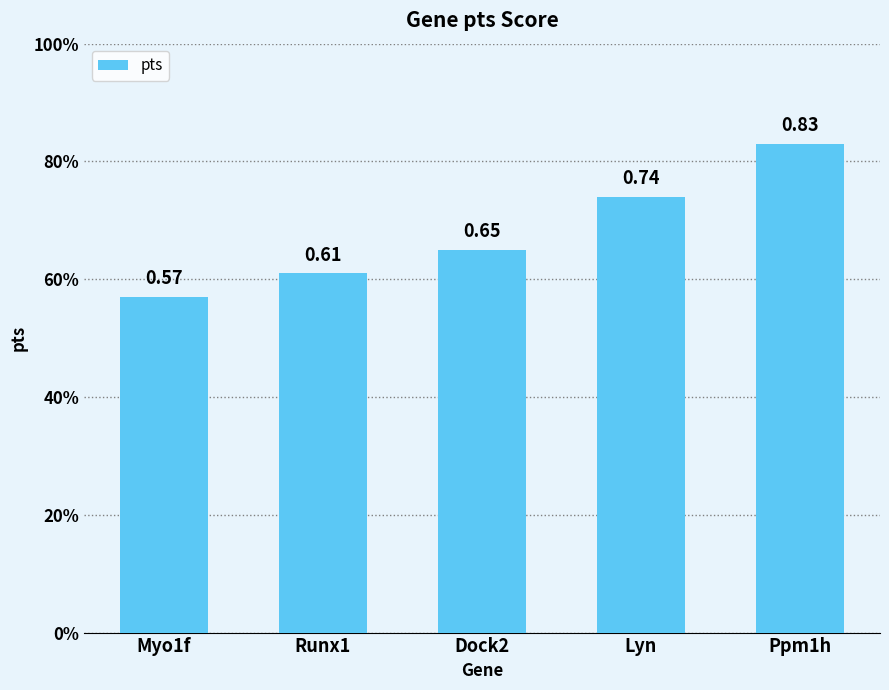

Is it true that the value at Dock2 is 0.7?

True